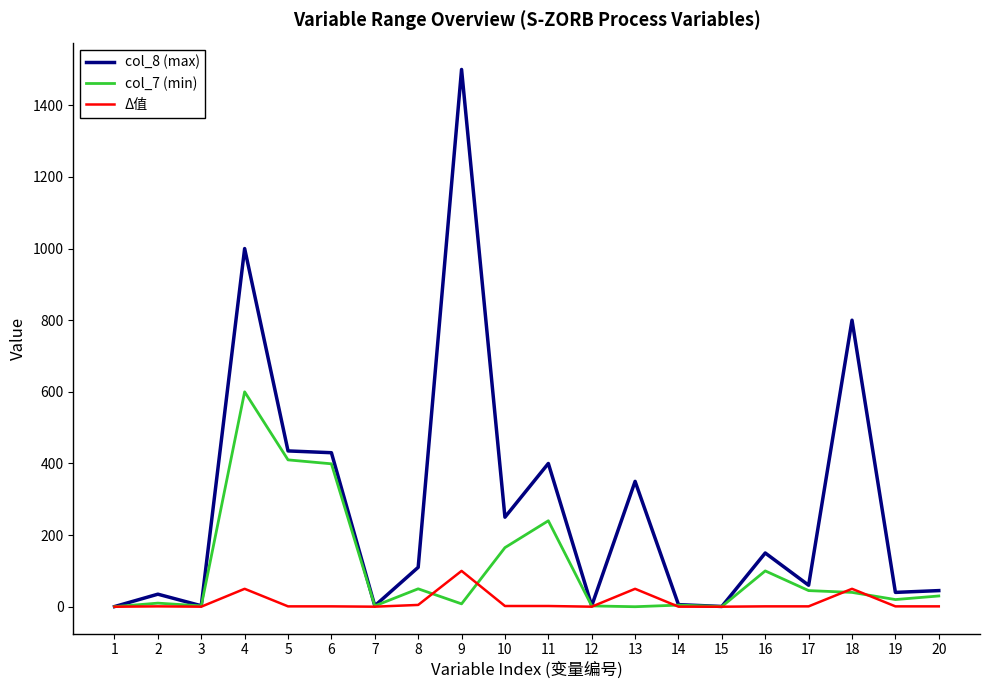

True or false: Δ值 has a value of 1.0 at 17.

True